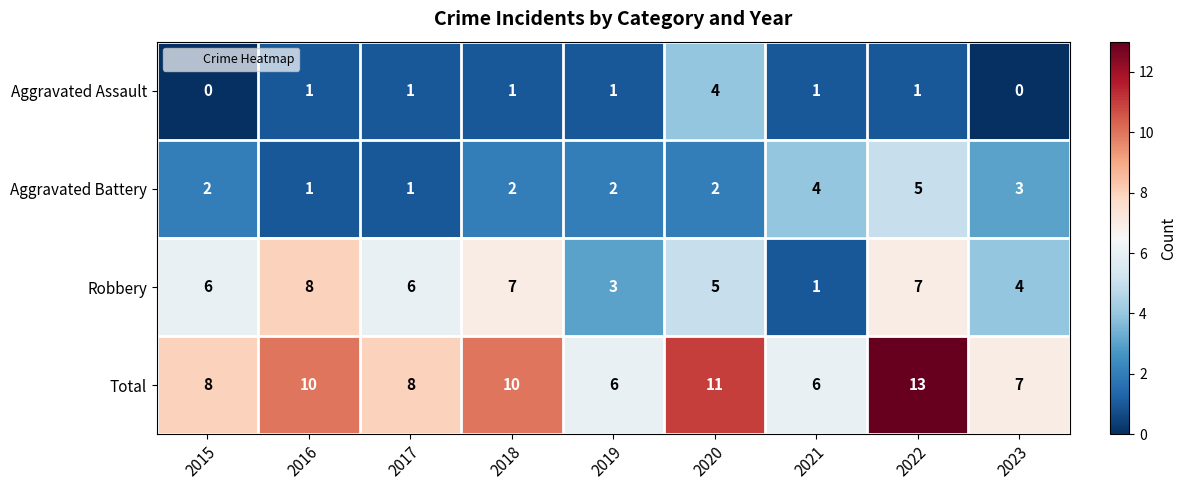

Rank the series by their average value, from lowest to highest.

Aggravated Assault, Aggravated Battery, Robbery, Total